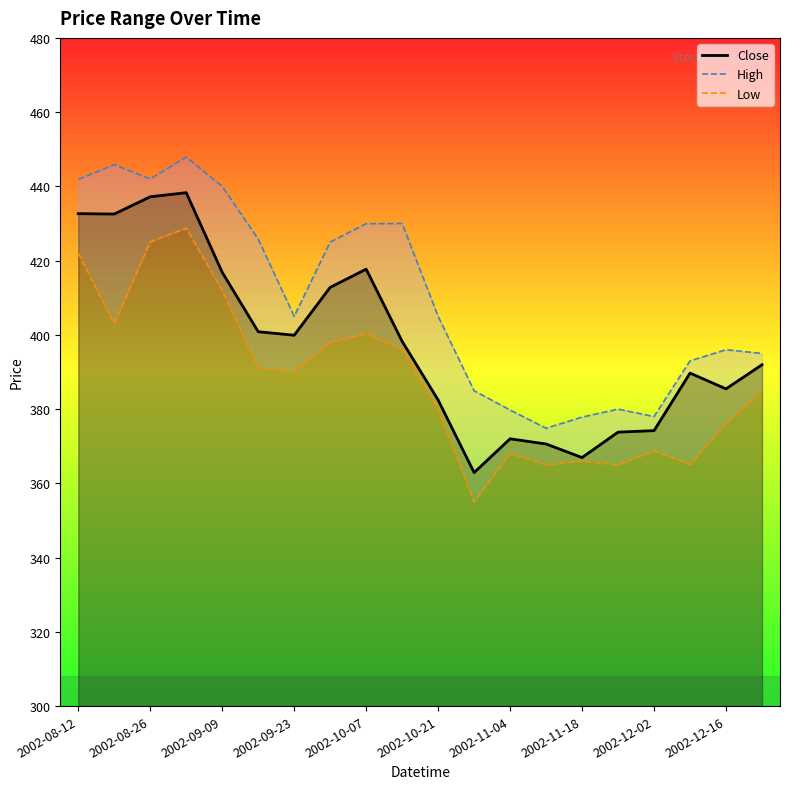

Which category has the highest value in the High series?

2002-09-02